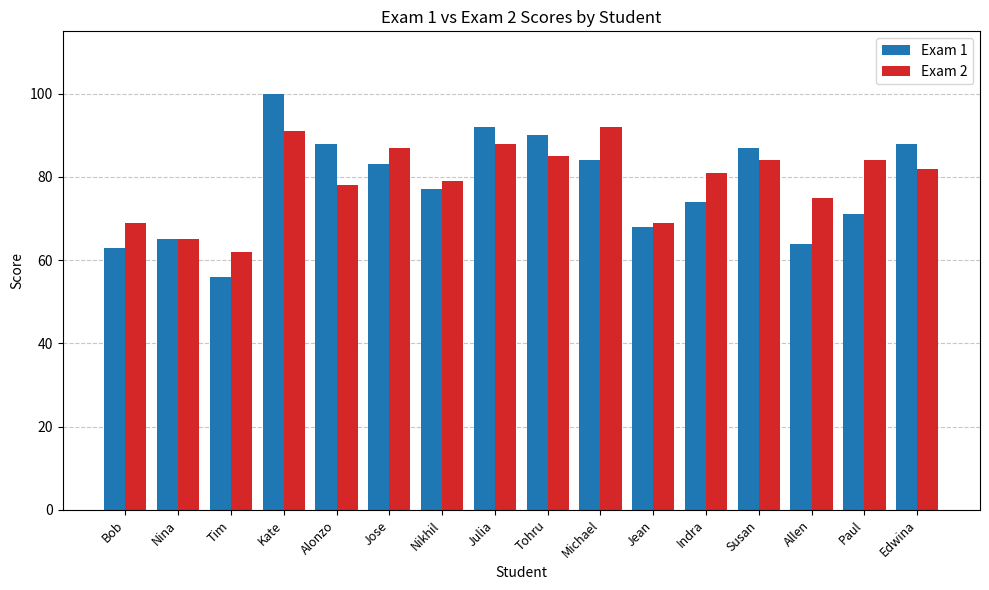

Which series has the largest range (max minus min)?

Exam 1